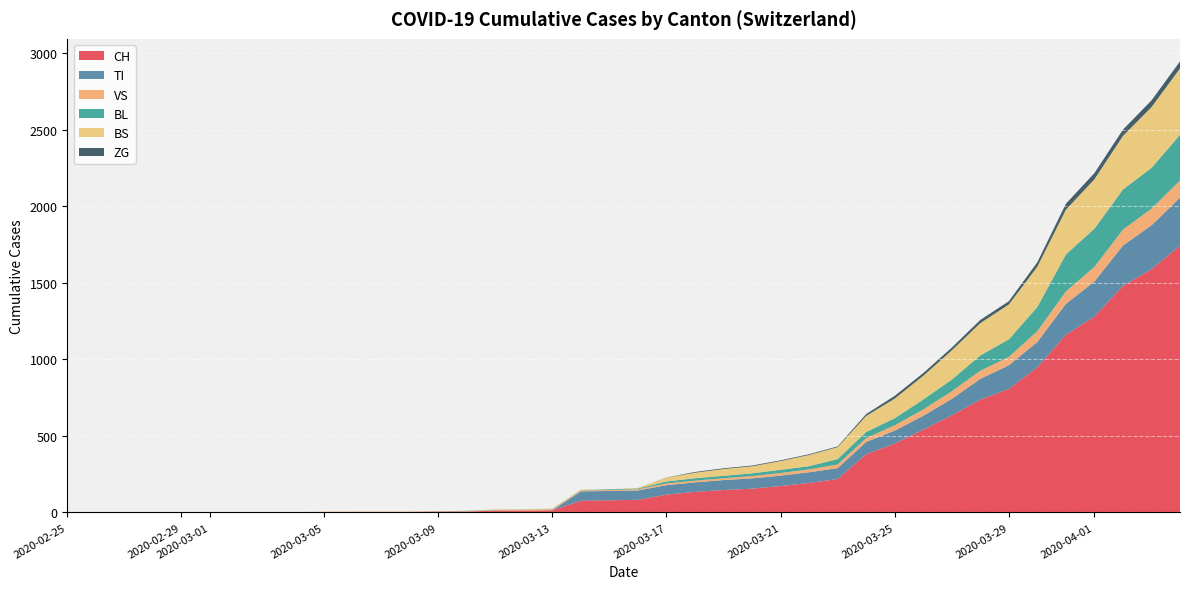

Reading left to right, transcribe all the data shown in this chart.

CH: 2020-02-25=0	2020-02-26=0	2020-02-27=0	2020-02-28=0	2020-02-29=0	2020-03-01=0	2020-03-02=0	2020-03-03=0	2020-03-04=0	2020-03-05=2	2020-03-06=3	2020-03-07=3	2020-03-08=3	2020-03-09=5	2020-03-10=6	2020-03-11=11	2020-03-12=12	2020-03-13=14	2020-03-14=76	2020-03-15=79	2020-03-16=82	2020-03-17=116	2020-03-18=134	2020-03-19=146	2020-03-20=155	2020-03-21=172	2020-03-22=192	2020-03-23=218	2020-03-24=380	2020-03-25=449	2020-03-26=540	2020-03-27=634	2020-03-28=736	2020-03-29=806	2020-03-30=948	2020-03-31=1160	2020-04-01=1279	2020-04-02=1480	2020-04-03=1588	2020-04-04=1742
TI: 2020-02-25=0	2020-02-26=0	2020-02-27=0	2020-02-28=0	2020-02-29=0	2020-03-01=0	2020-03-02=0	2020-03-03=0	2020-03-04=0	2020-03-05=0	2020-03-06=0	2020-03-07=0	2020-03-08=0	2020-03-09=0	2020-03-10=0	2020-03-11=0	2020-03-12=0	2020-03-13=0	2020-03-14=61	2020-03-15=61	2020-03-16=61	2020-03-17=62	2020-03-18=62	2020-03-19=65	2020-03-20=67	2020-03-21=68	2020-03-22=70	2020-03-23=71	2020-03-24=80	2020-03-25=85	2020-03-26=91	2020-03-27=107	2020-03-28=136	2020-03-29=155	2020-03-30=165	2020-03-31=202	2020-04-01=229	2020-04-02=263	2020-04-03=287	2020-04-04=314
VS: 2020-02-25=0	2020-02-26=0	2020-02-27=0	2020-02-28=2	2020-02-29=2	2020-03-01=2	2020-03-02=2	2020-03-03=2	2020-03-04=2	2020-03-05=2	2020-03-06=2	2020-03-07=2	2020-03-08=2	2020-03-09=2	2020-03-10=2	2020-03-11=3	2020-03-12=3	2020-03-13=5	2020-03-14=6	2020-03-15=6	2020-03-16=8	2020-03-17=11	2020-03-18=11	2020-03-19=12	2020-03-20=15	2020-03-21=17	2020-03-22=19	2020-03-23=24	2020-03-24=25	2020-03-25=35	2020-03-26=41	2020-03-27=50	2020-03-28=53	2020-03-29=54	2020-03-30=71	2020-03-31=81	2020-04-01=96	2020-04-02=104	2020-04-03=109	2020-04-04=112
BL: 2020-02-25=0	2020-02-26=0	2020-02-27=0	2020-02-28=0	2020-02-29=0	2020-03-01=0	2020-03-02=0	2020-03-03=0	2020-03-04=0	2020-03-05=0	2020-03-06=0	2020-03-07=0	2020-03-08=0	2020-03-09=1	2020-03-10=2	2020-03-11=2	2020-03-12=2	2020-03-13=2	2020-03-14=2	2020-03-15=5	2020-03-16=5	2020-03-17=13	2020-03-18=16	2020-03-19=16	2020-03-20=18	2020-03-21=21	2020-03-22=21	2020-03-23=35	2020-03-24=40	2020-03-25=46	2020-03-26=65	2020-03-27=76	2020-03-28=100	2020-03-29=115	2020-03-30=158	2020-03-31=242	2020-04-01=249	2020-04-02=262	2020-04-03=266	2020-04-04=298
BS: 2020-02-25=0	2020-02-26=0	2020-02-27=0	2020-02-28=0	2020-02-29=0	2020-03-01=0	2020-03-02=0	2020-03-03=0	2020-03-04=0	2020-03-05=0	2020-03-06=0	2020-03-07=0	2020-03-08=0	2020-03-09=0	2020-03-10=0	2020-03-11=4	2020-03-12=4	2020-03-13=4	2020-03-14=4	2020-03-15=0	2020-03-16=4	2020-03-17=25	2020-03-18=36	2020-03-19=44	2020-03-20=46	2020-03-21=57	2020-03-22=73	2020-03-23=78	2020-03-24=105	2020-03-25=128	2020-03-26=155	2020-03-27=191	2020-03-28=211	2020-03-29=228	2020-03-30=263	2020-03-31=292	2020-04-01=323	2020-04-02=350	2020-04-03=397	2020-04-04=434
ZG: 2020-02-25=0	2020-02-26=0	2020-02-27=0	2020-02-28=0	2020-02-29=0	2020-03-01=0	2020-03-02=0	2020-03-03=0	2020-03-04=0	2020-03-05=0	2020-03-06=0	2020-03-07=0	2020-03-08=0	2020-03-09=0	2020-03-10=0	2020-03-11=0	2020-03-12=0	2020-03-13=0	2020-03-14=0	2020-03-15=0	2020-03-16=0	2020-03-17=1	2020-03-18=5	2020-03-19=5	2020-03-20=5	2020-03-21=5	2020-03-22=5	2020-03-23=5	2020-03-24=12	2020-03-25=18	2020-03-26=18	2020-03-27=18	2020-03-28=21	2020-03-29=21	2020-03-30=29	2020-03-31=39	2020-04-01=40	2020-04-02=41	2020-04-03=44	2020-04-04=46